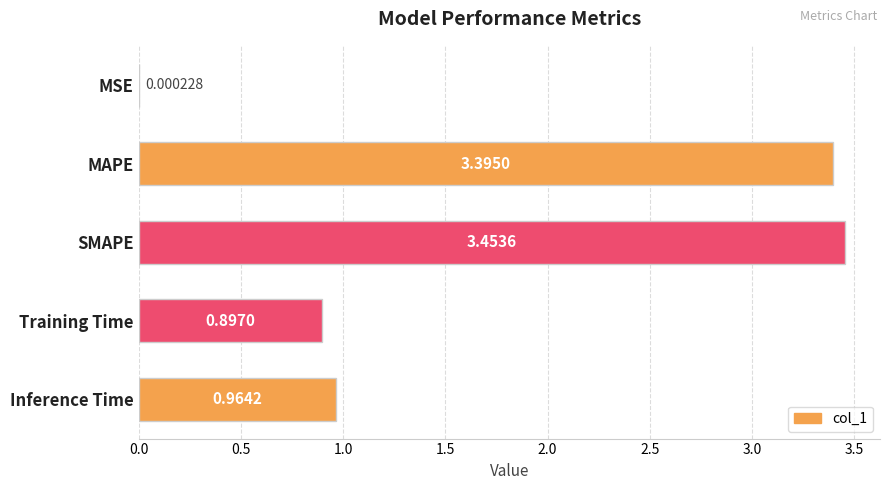

What is the change in value from MAPE to SMAPE?

+0.1